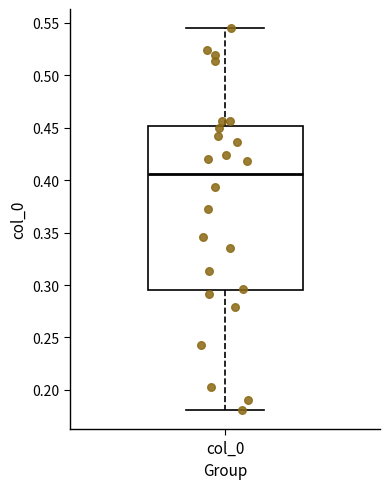

Where is the upper edge of the box for col_0 on the y-axis? The values are not printed on the chart, so give them approximately, as read against the axis.

0.450